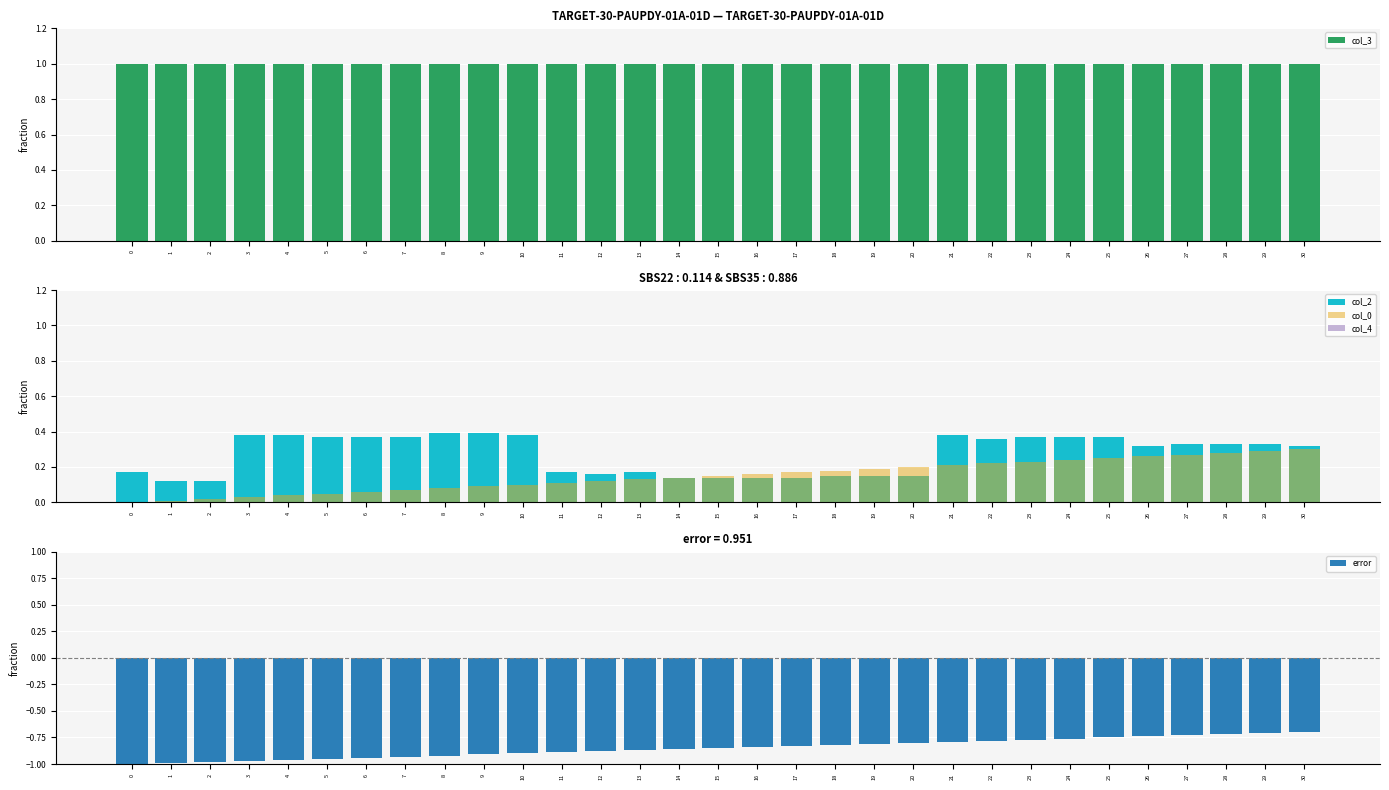

How many groups of bars are there?

31